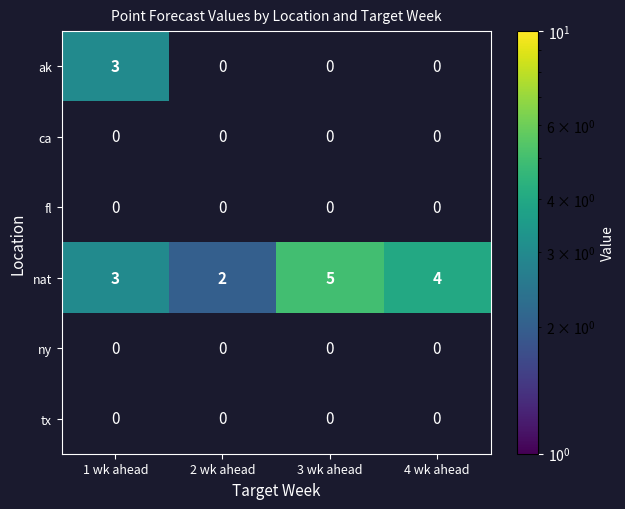

Which series has the largest total across all categories?

nat